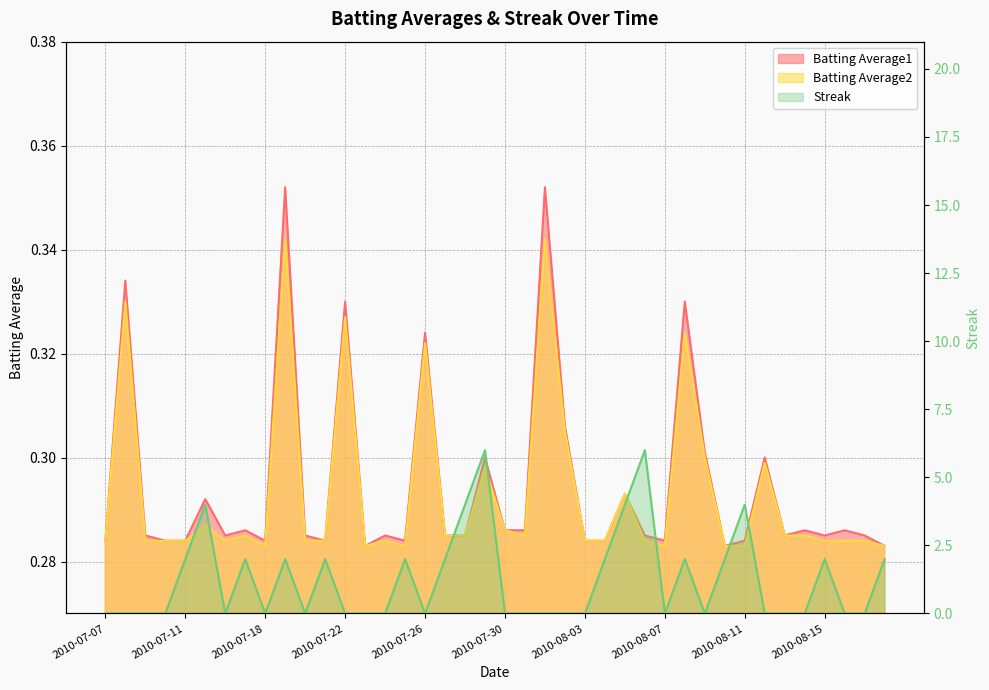

True or false: Streak has a value of 8.6 at 2010-07-29.

False